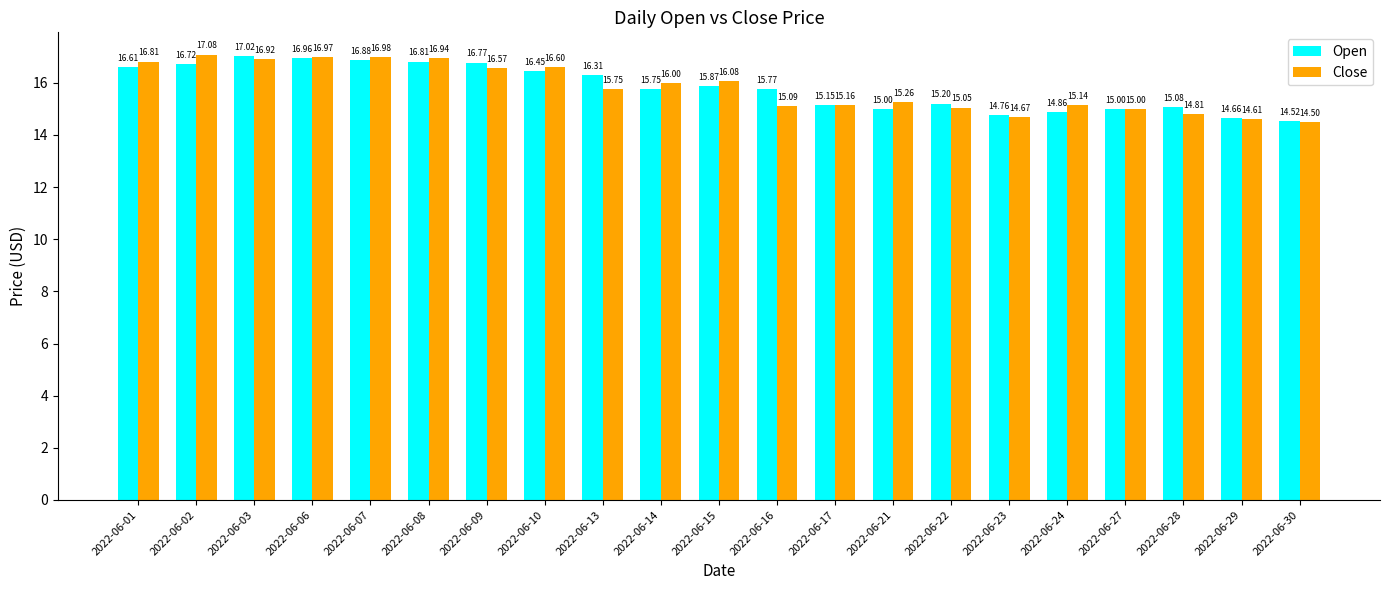

What is the spread (max minus min) of values at 2022-06-01?

0.2